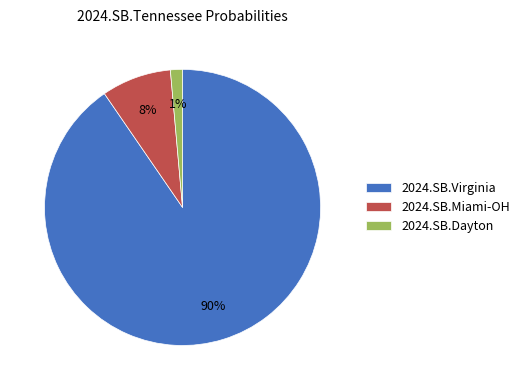

Is the sum of 2024.SB.Virginia and 2024.SB.Dayton greater than half?

Yes